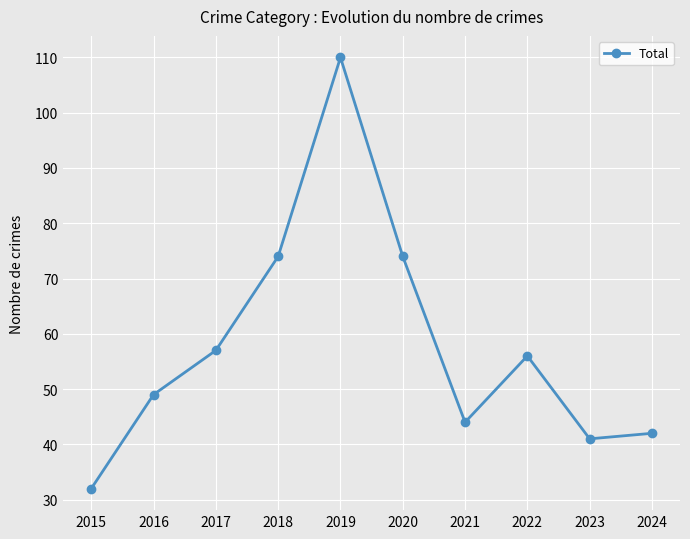

Between 2021 and 2020, which is larger?

2020